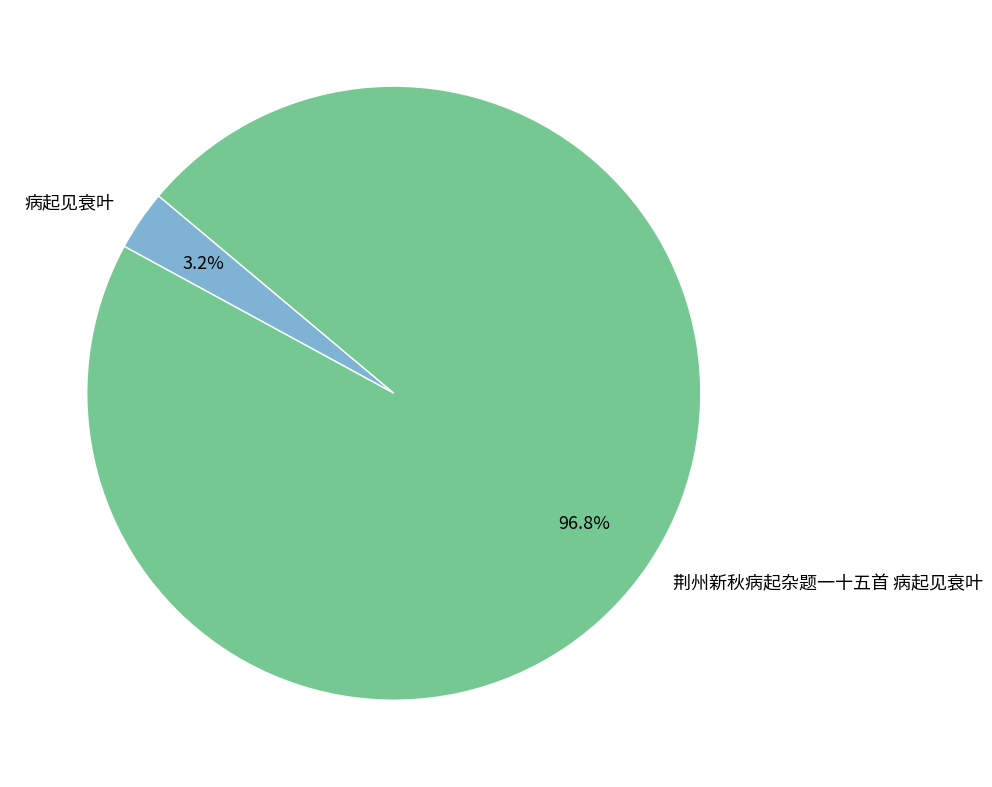

What is the majority slice?

荆州新秋病起杂题一十五首 病起见衰叶